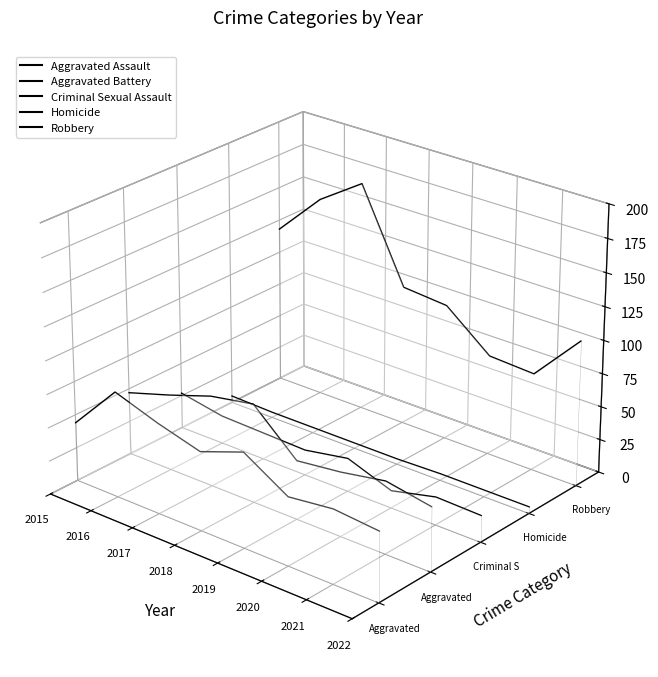

Count the number of categories in the chart.

8